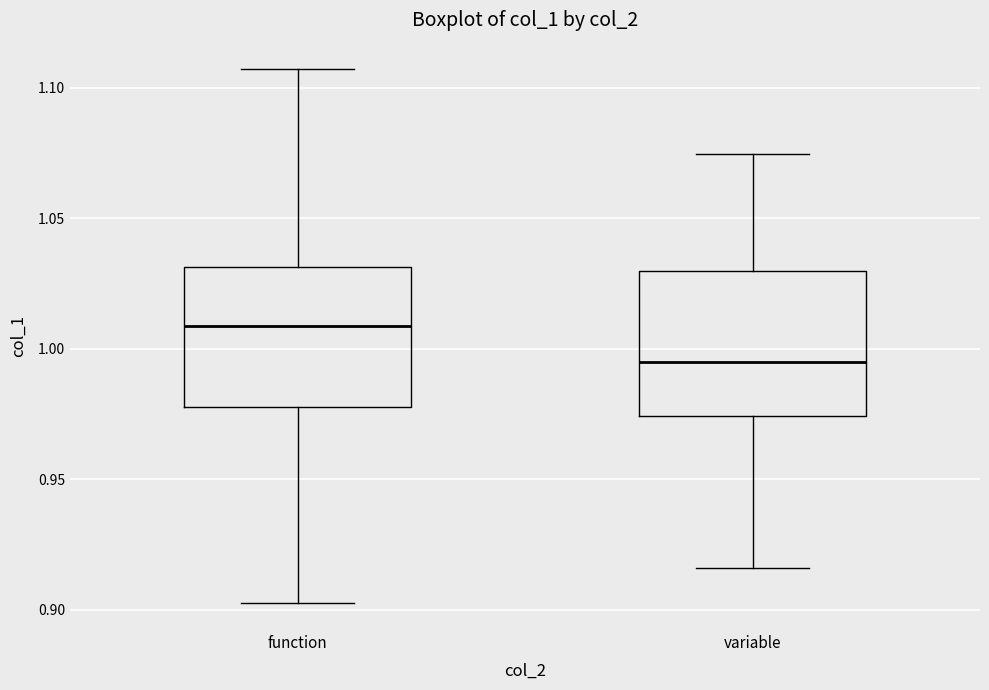

Reading left to right, transcribe this box plot: for each box, give where its median line is, the range the box spans, and where its two whiskers end, as read against the y-axis. The values are not printed on the chart, so give them approximately, as read against the axis.

function: median 1.010, box 0.980 to 1.030, whiskers 0.900 to 1.105
variable: median 0.995, box 0.975 to 1.030, whiskers 0.915 to 1.075